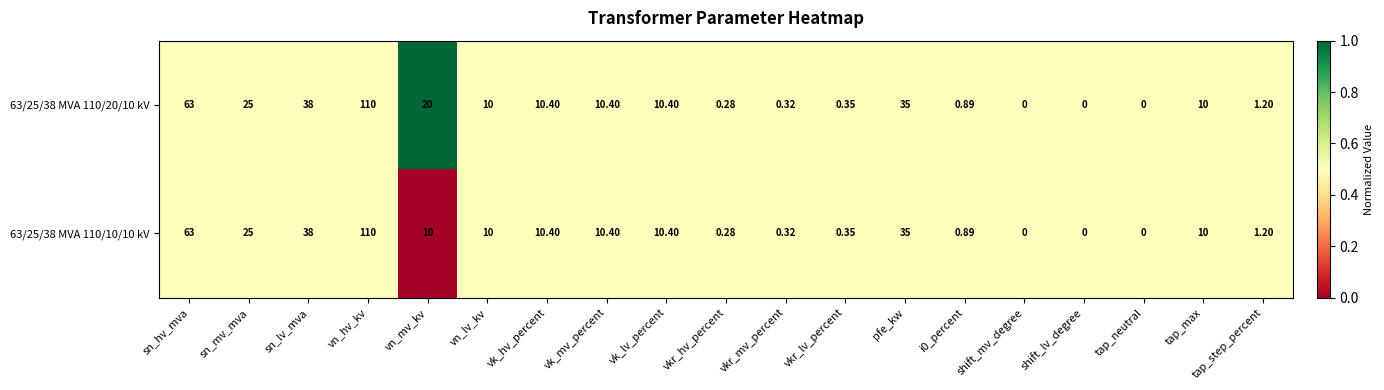

Where does the 63/25/38 MVA 110/20/10 kV series first go above 10?

sn_hv_mva